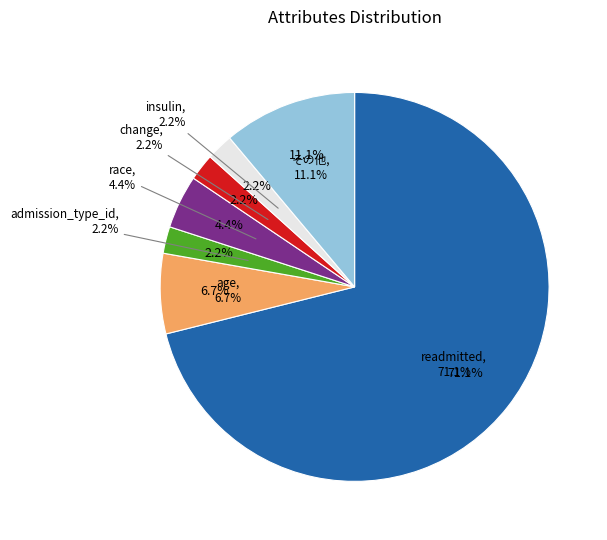

Does any single category account for the majority?

Yes